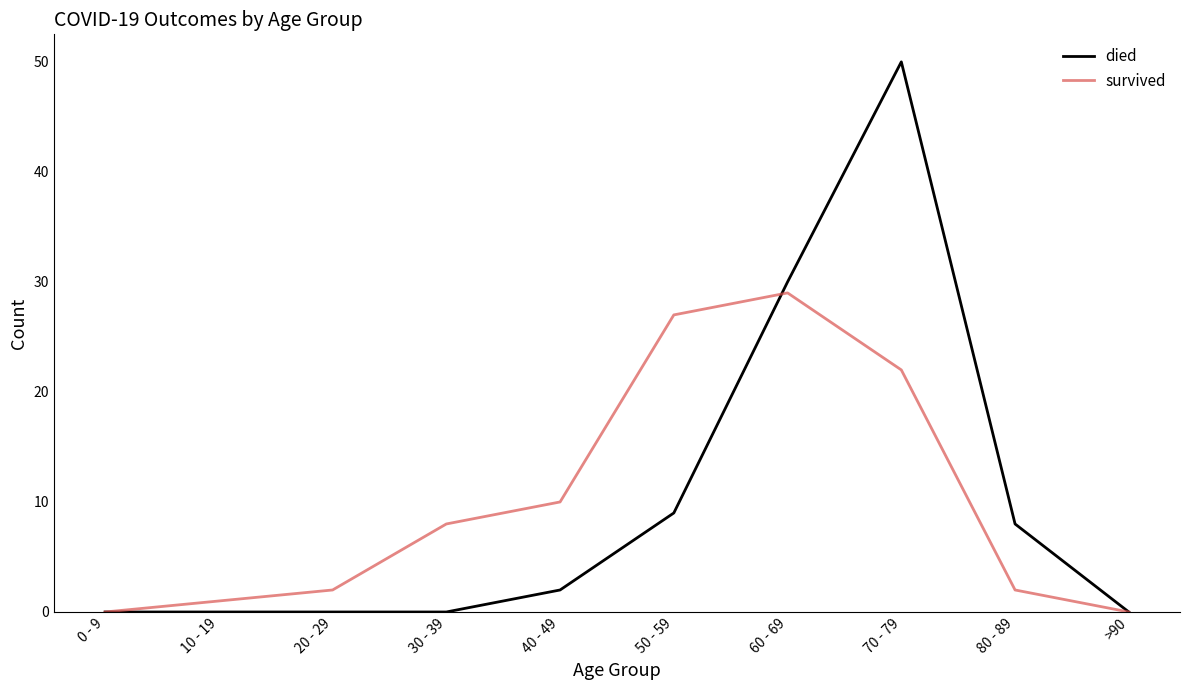

Rank the series by their maximum value, from lowest to highest.

survived, died